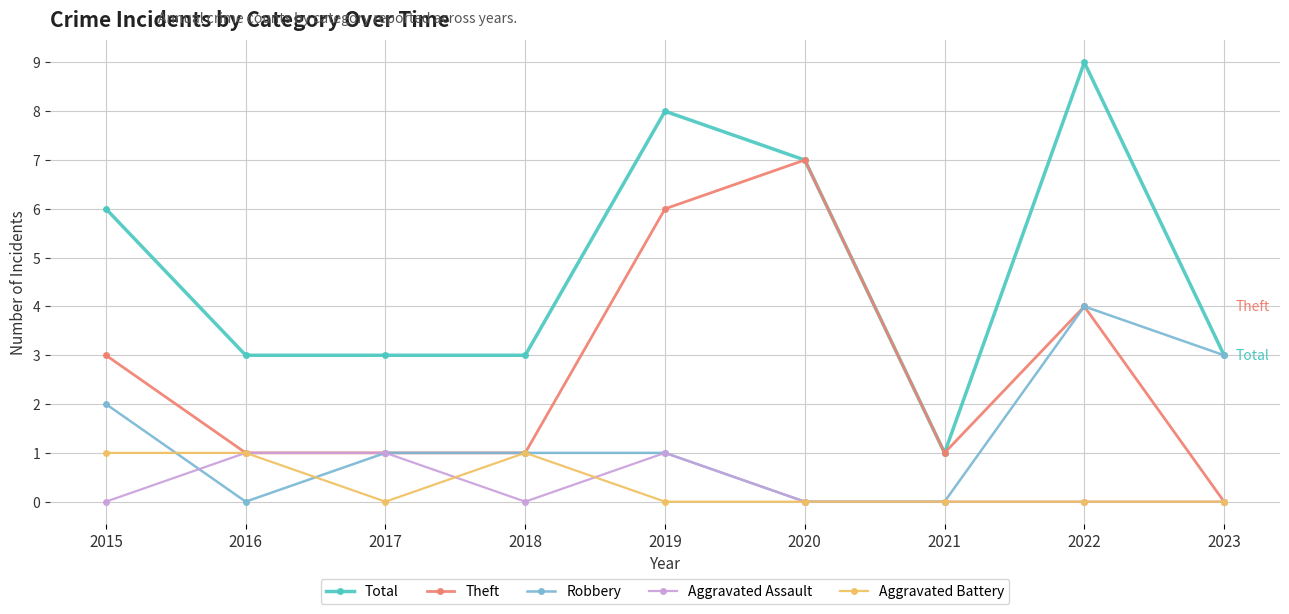

What is the maximum value shown in the chart?

9